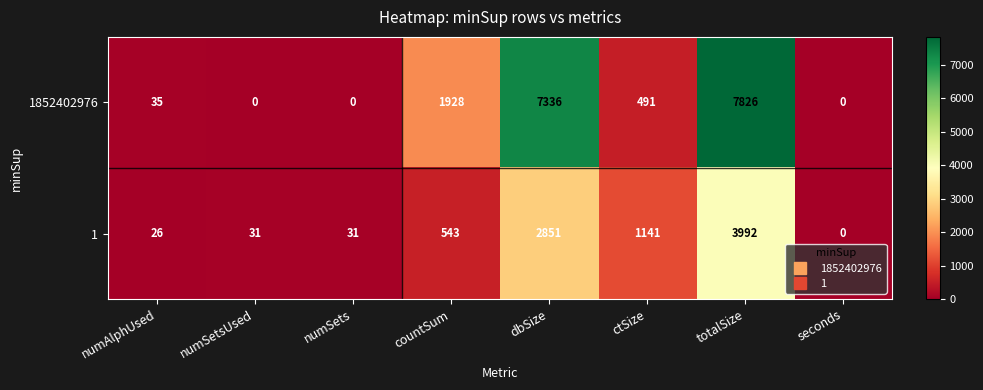

List the series in order of their overall mean, highest first.

1852402976, 1